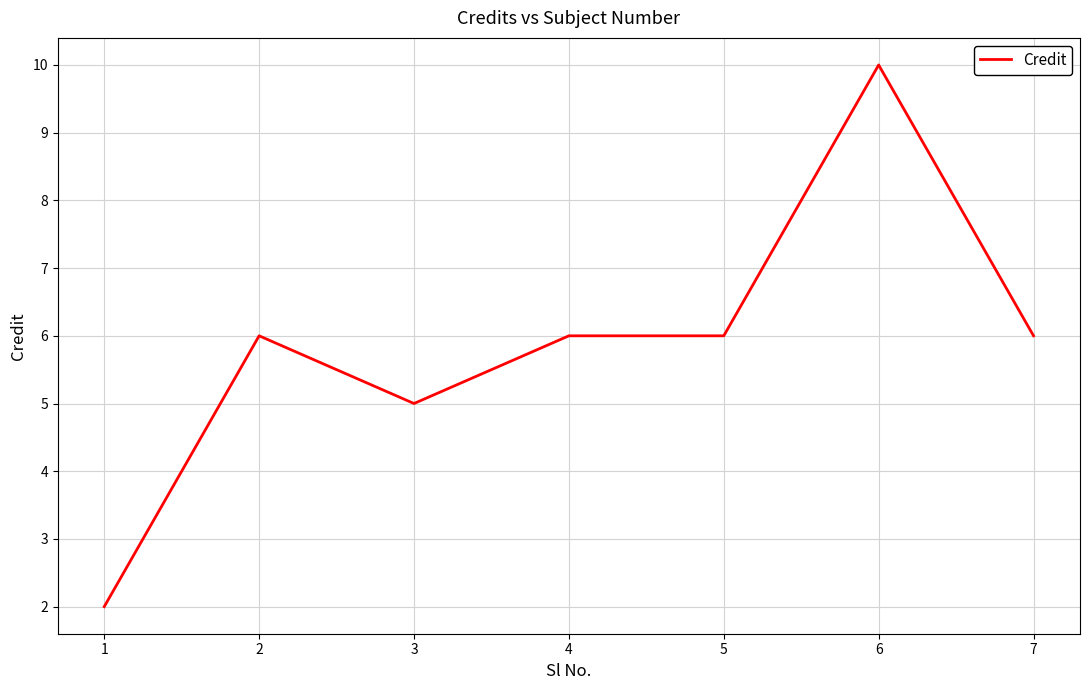

The value at 7 is 6. True or false?

True